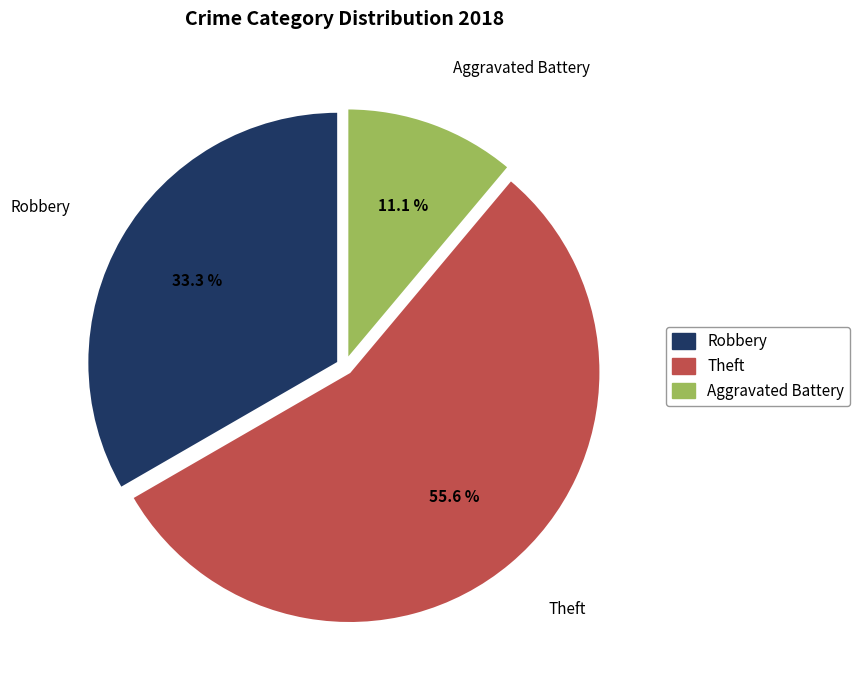

What is the ratio of the value at Robbery to the value at Aggravated Battery?

3.0